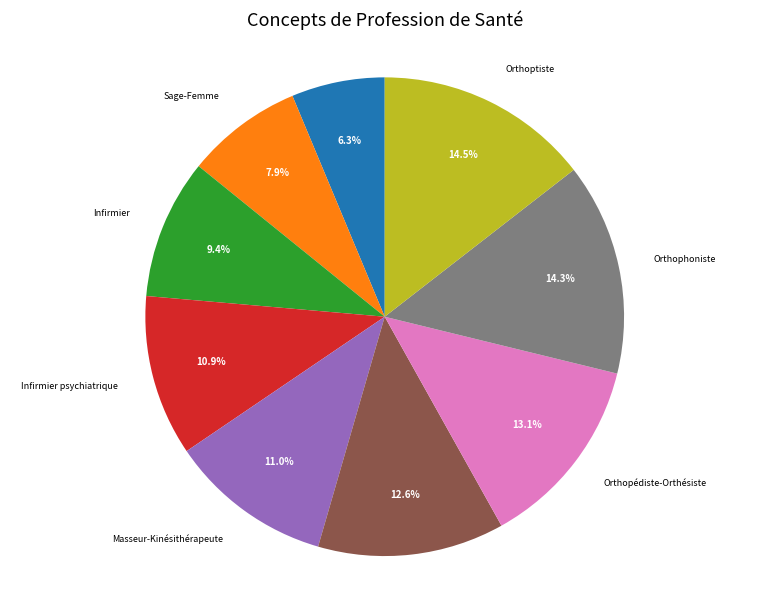

Count the number of slices in the pie.

9